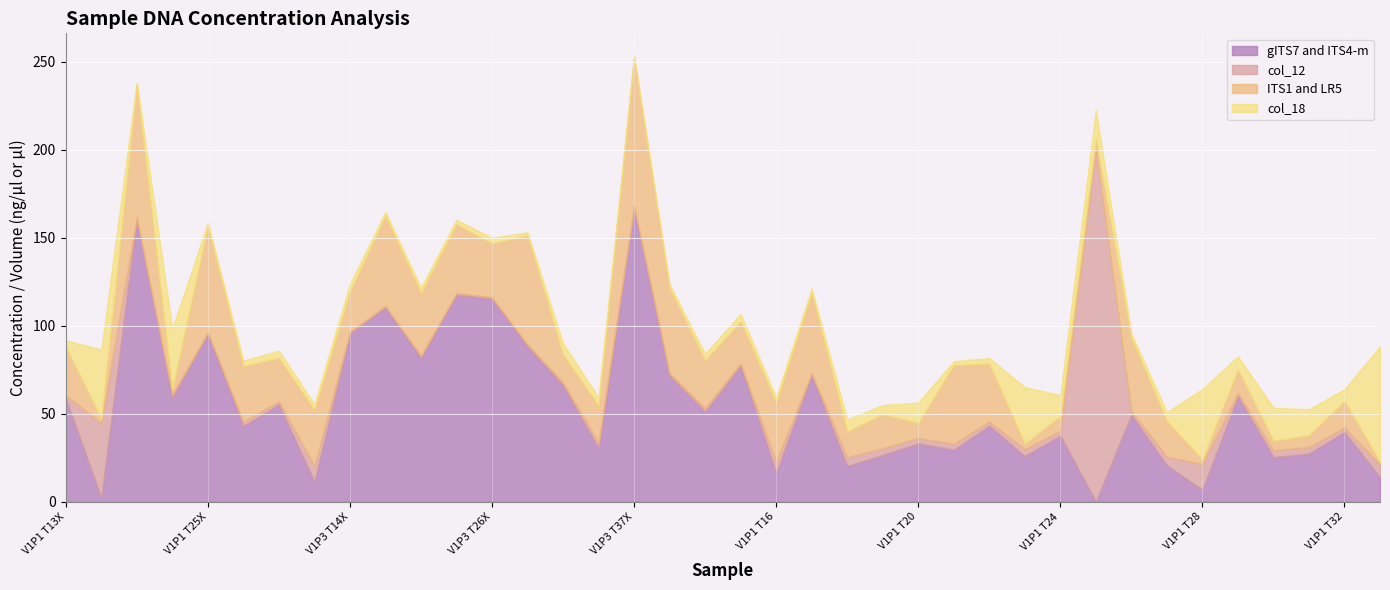

At which label does gITS7 and ITS4-m reach its peak?

V1P3 T37X